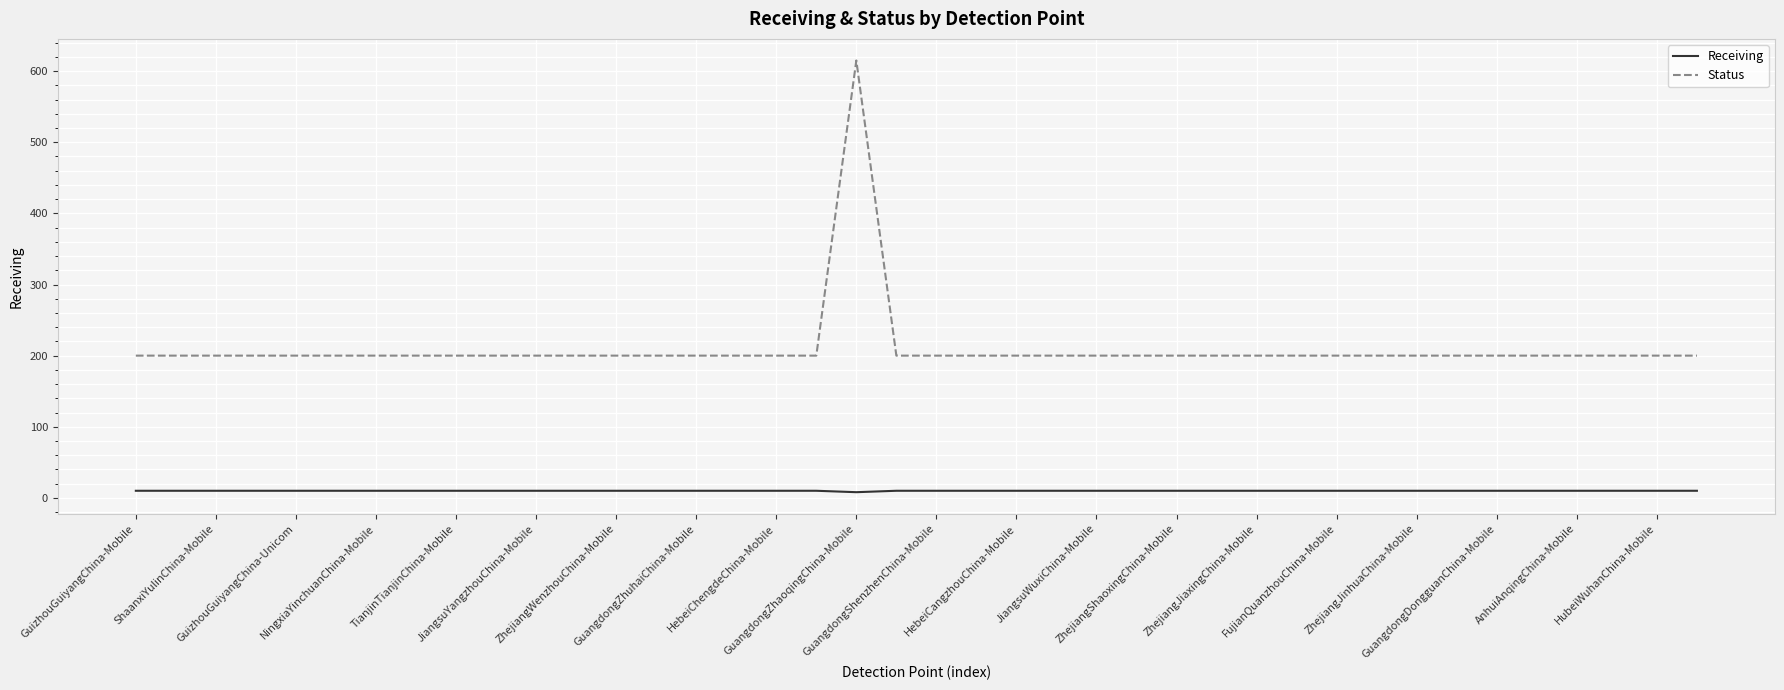

Which series has the largest total across all categories?

Status